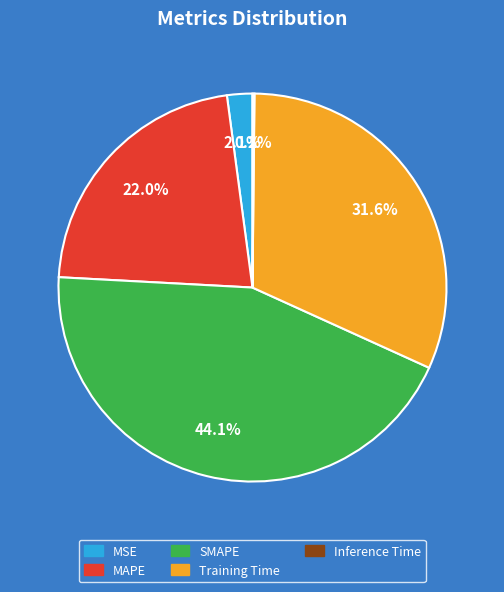

To the nearest percent, what percentage of the pie is MSE?

2%